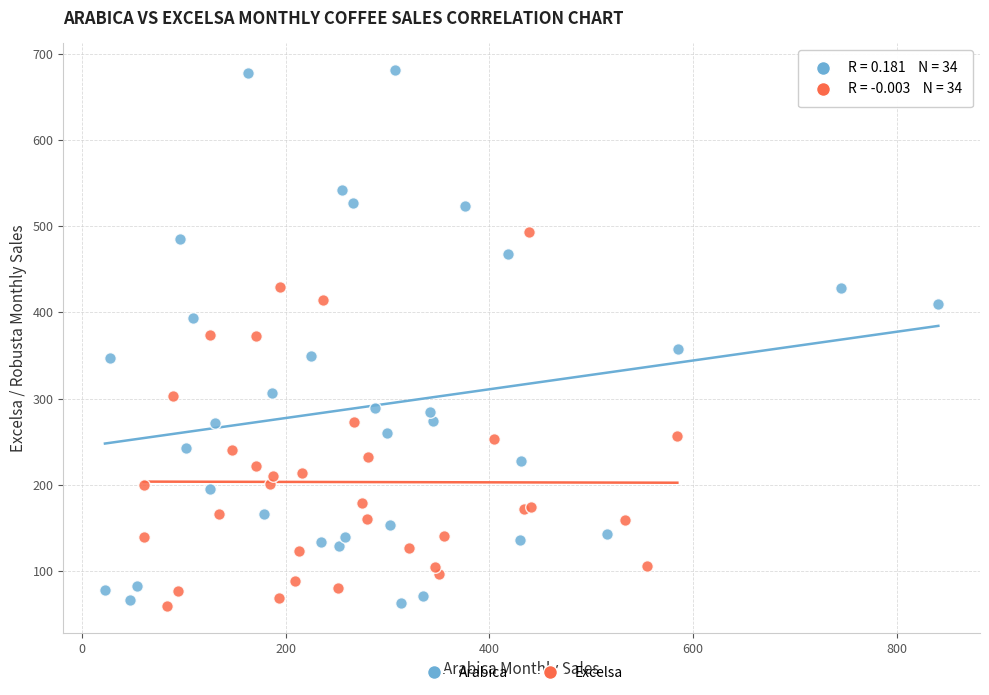

Which series reaches the maximum Y coordinate?

Arabica